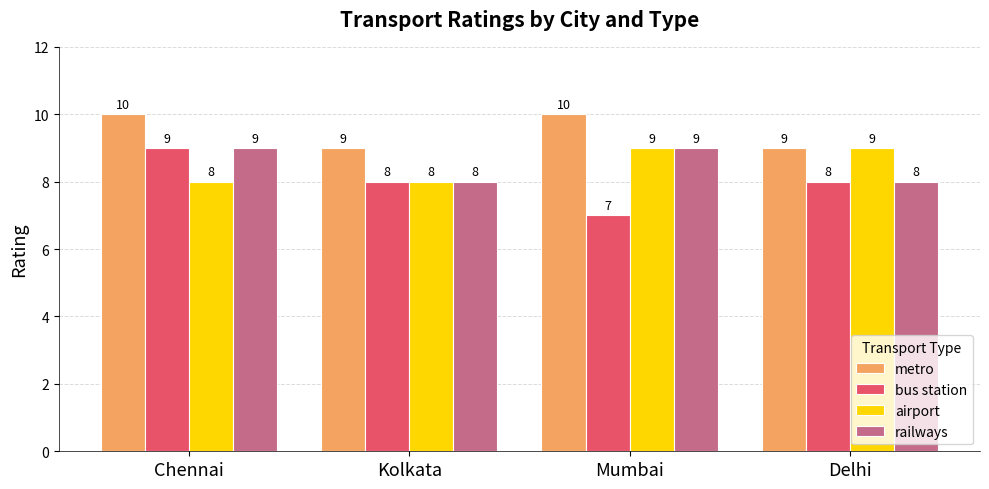

Which series has the largest total across all categories?

metro